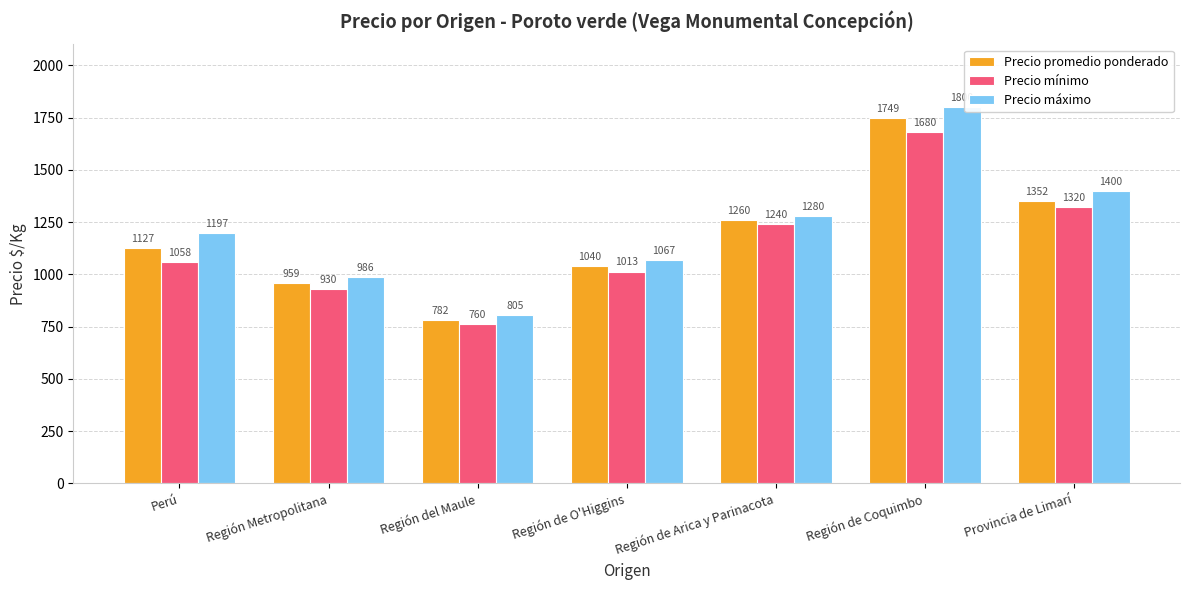

Rank the categories by Precio promedio ponderado value from highest to lowest.

Región de Coquimbo, Provincia de Limarí, Región de Arica y Parinacota, Perú, Región de O'Higgins, Región Metropolitana, Región del Maule